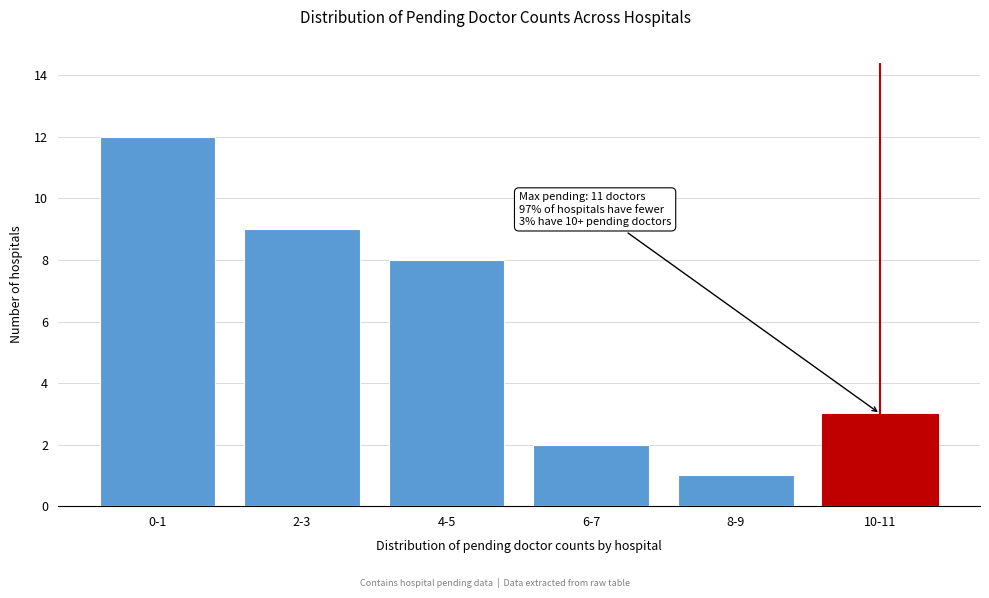

Reading left to right, extract all data points from this chart.

12	9	8	2	1	3